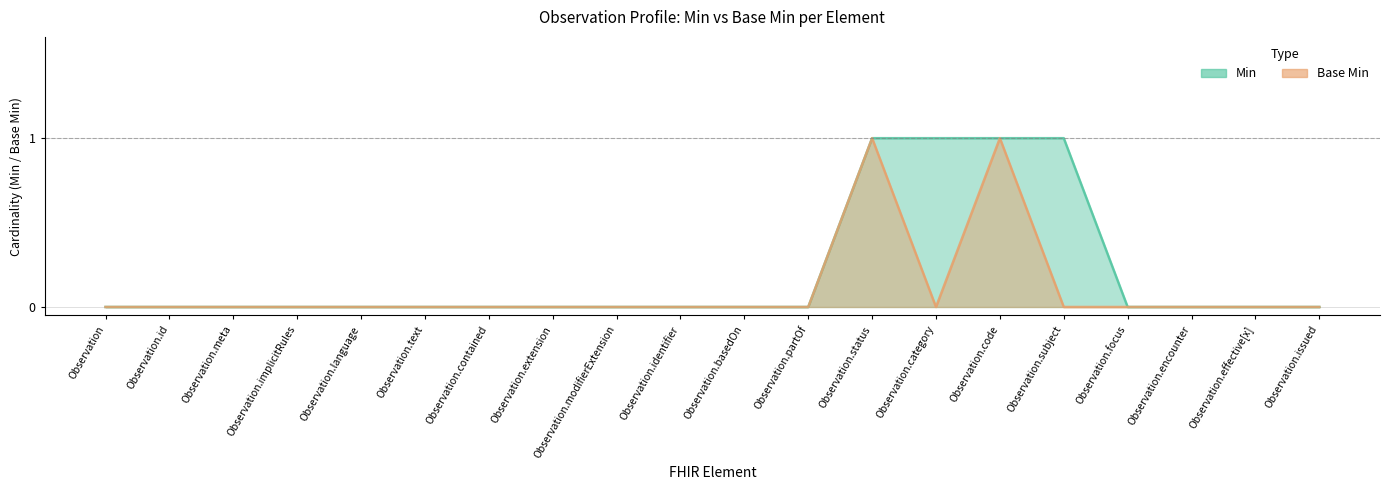

What position from the left is Observation.id?

2